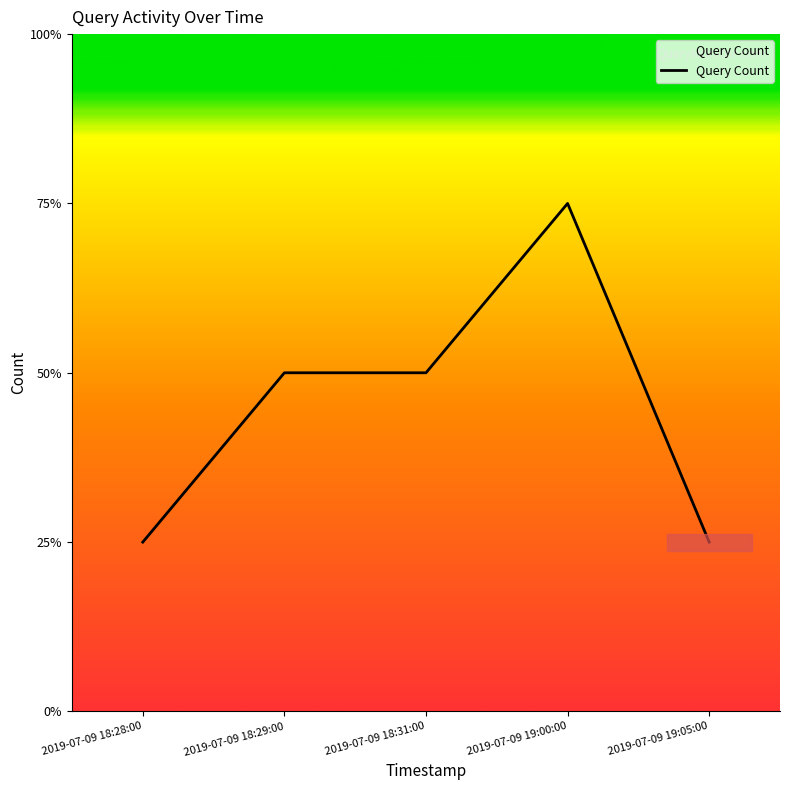

True or false: the data has more than 2 interior local peaks.

False